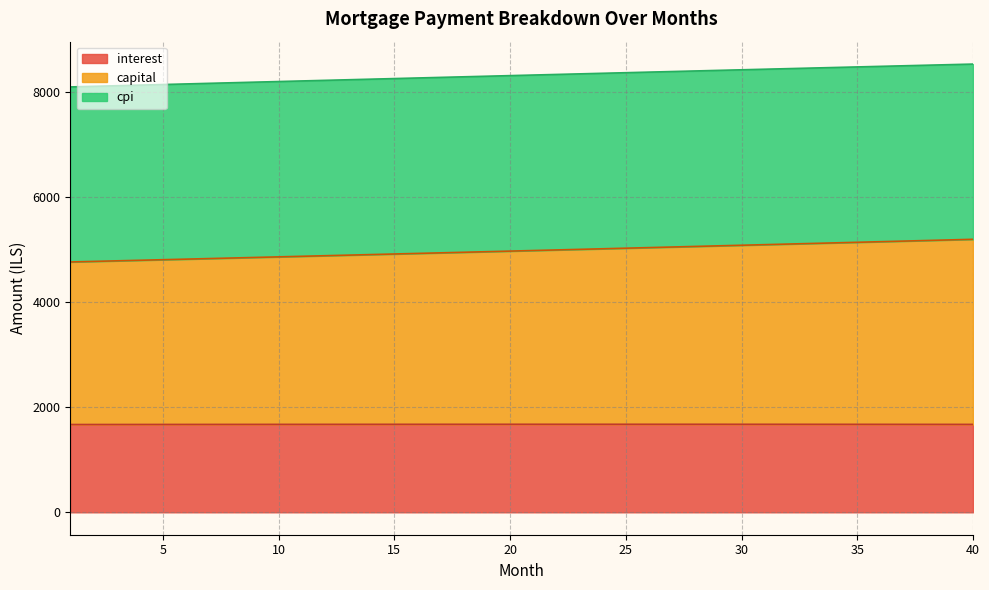

Between 30 and 12, which is larger?

30